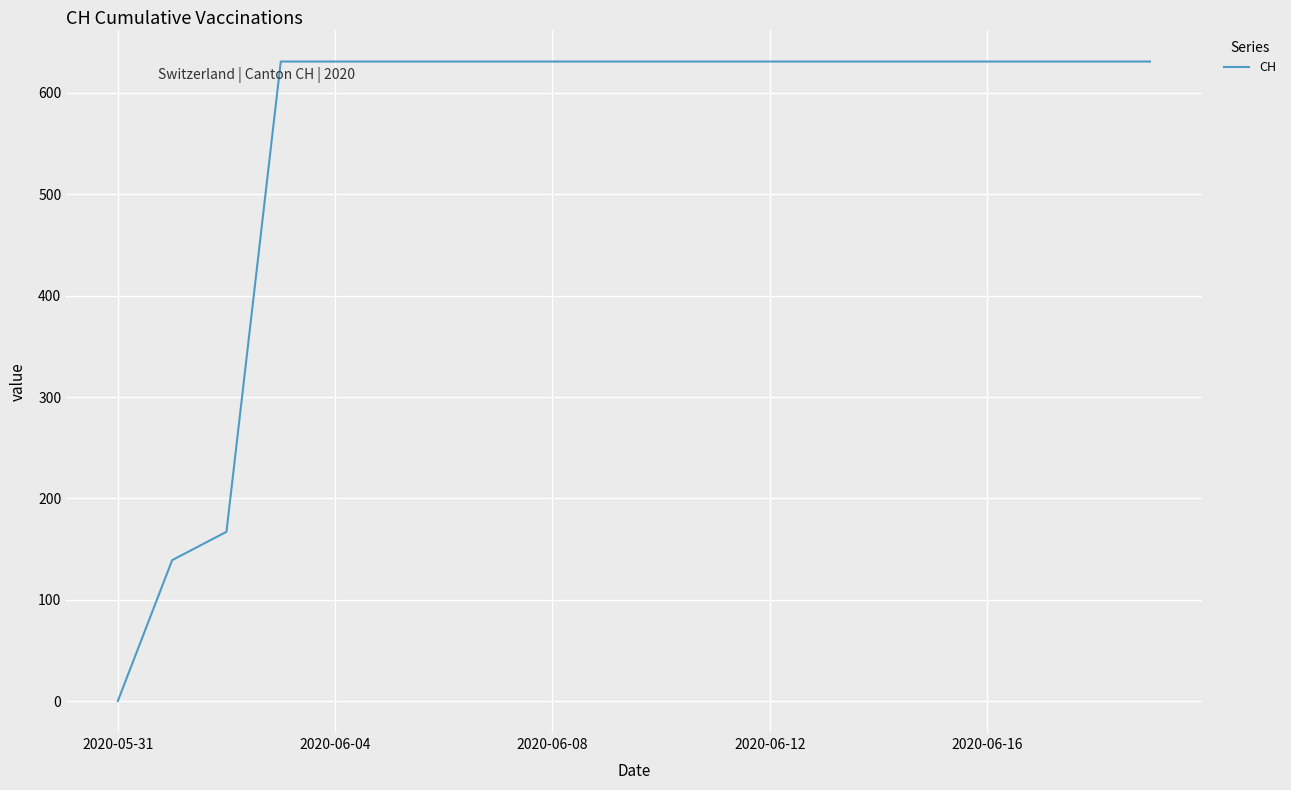

What is the maximum value shown in the chart?

631